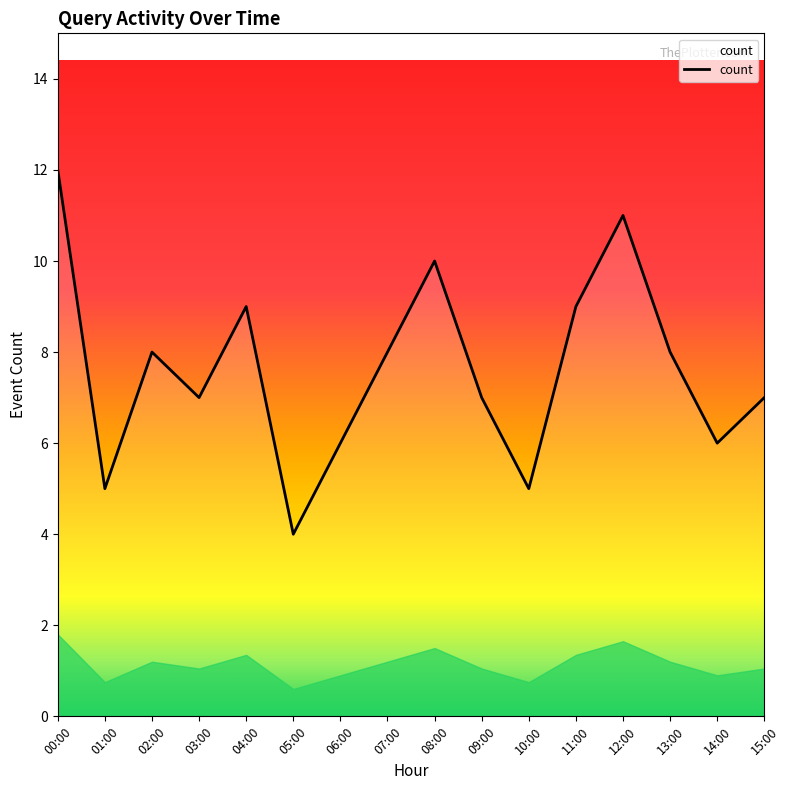

Reading left to right, transcribe all the data shown in this chart.

00:00=12	01:00=5	02:00=8	03:00=7	04:00=9	05:00=4	06:00=6	07:00=8	08:00=10	09:00=7	10:00=5	11:00=9	12:00=11	13:00=8	14:00=6	15:00=7